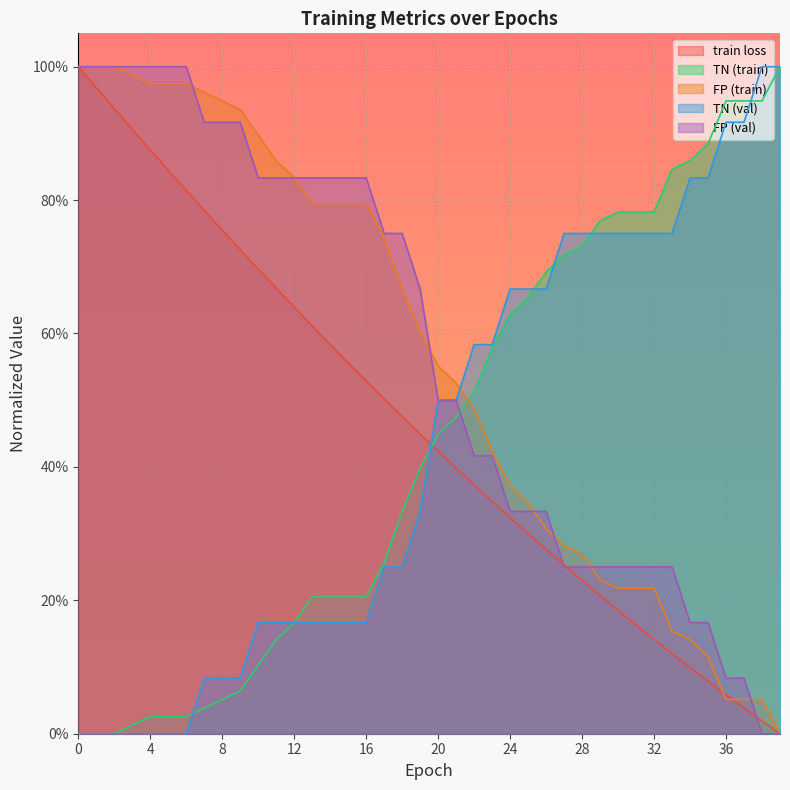

The FP (train) series shows 0.5 at 21. True or false?

True